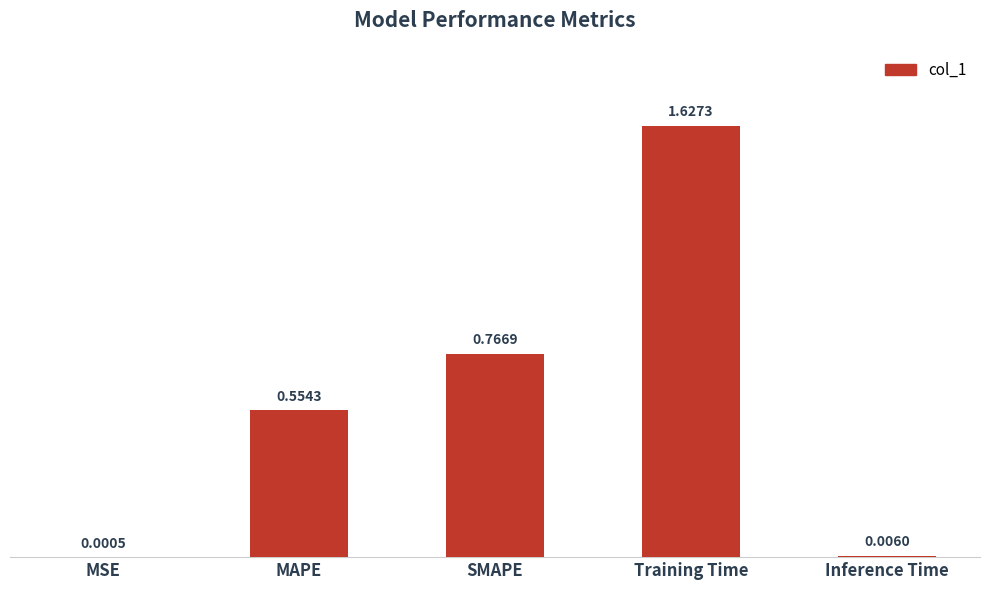

Are the bars grouped side by side (vs. stacked)?

No